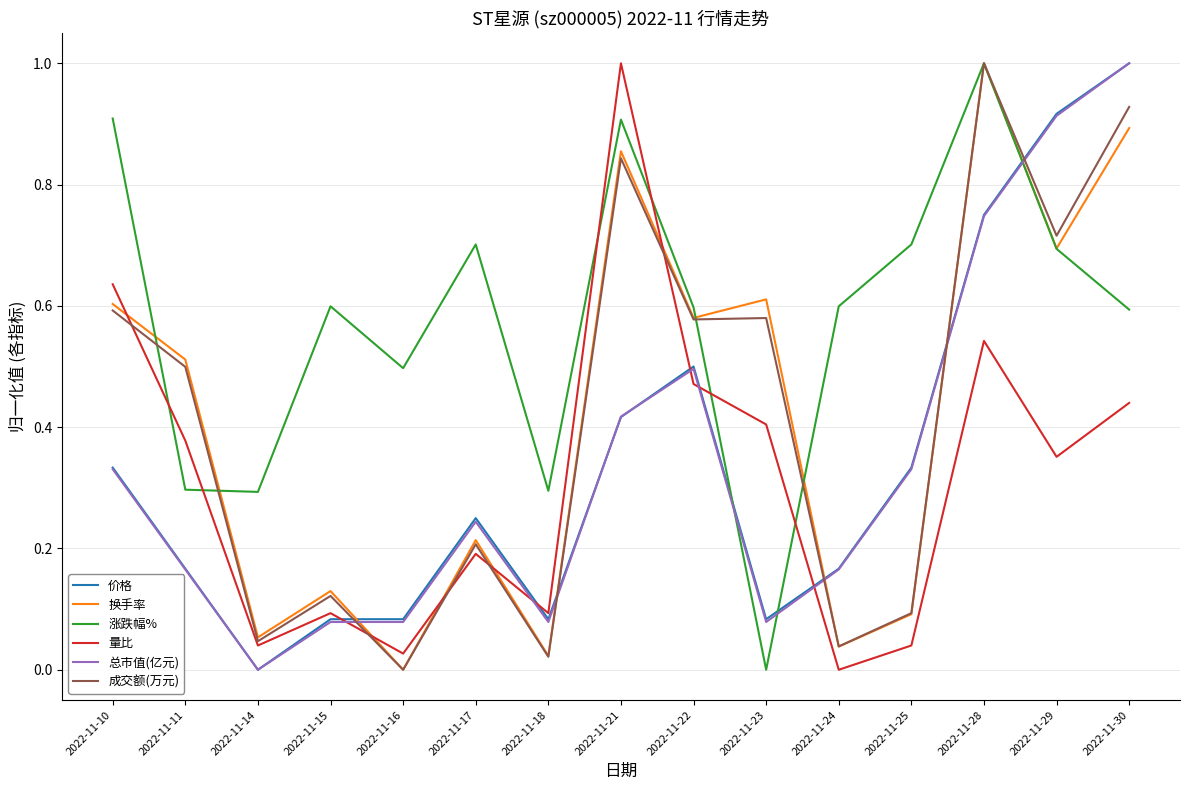

What is the maximum value for 涨跌幅%?

1.0